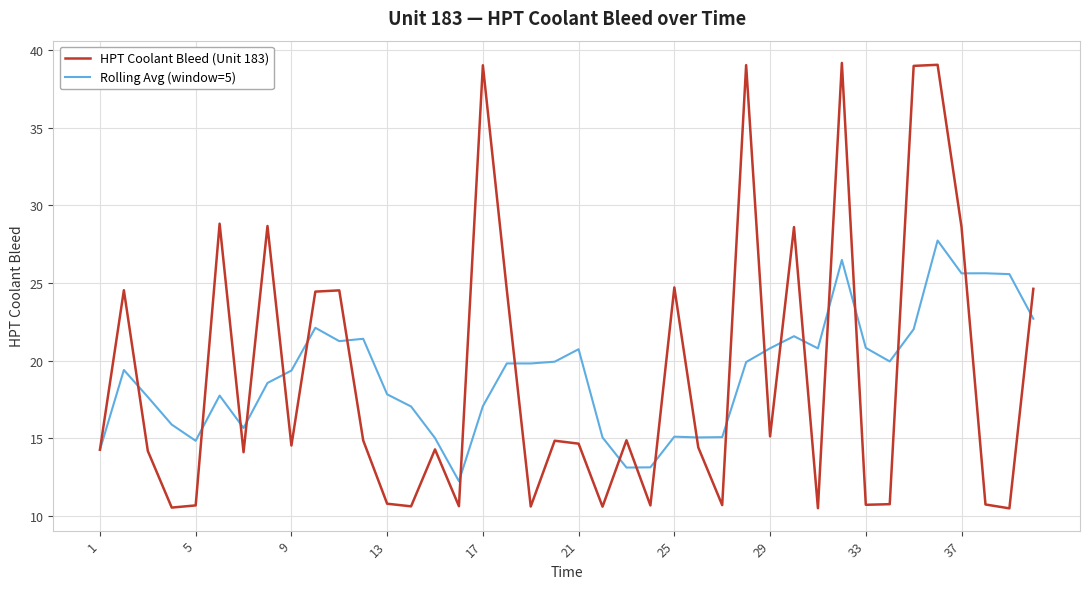

What is the smallest value displayed?

10.5